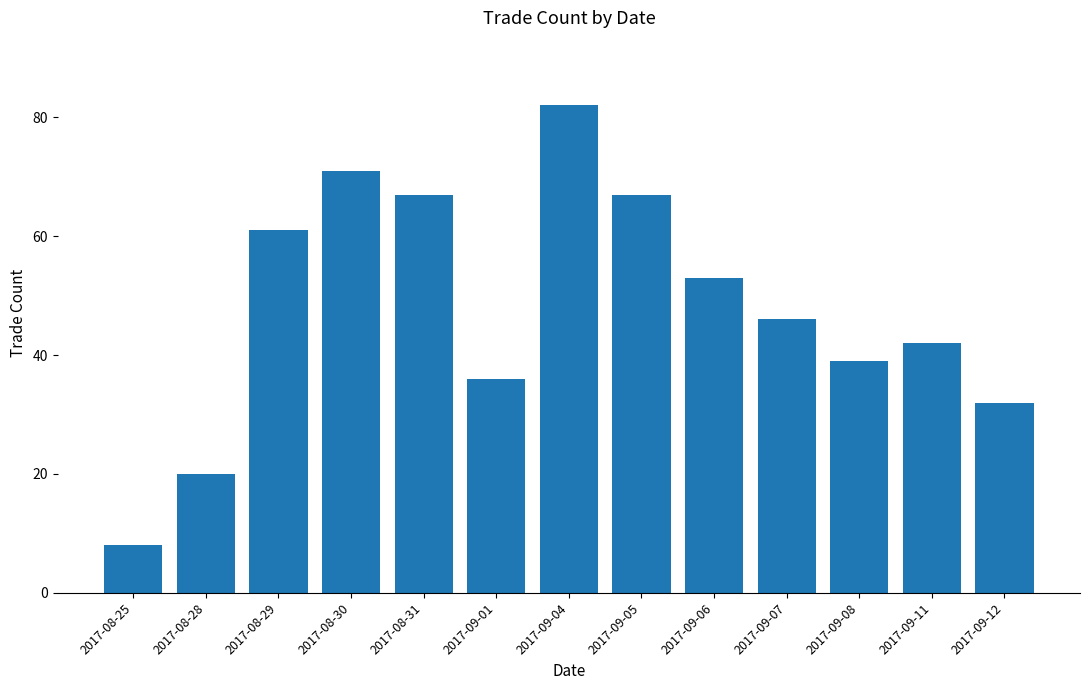

Which label corresponds to the smallest value in the chart?

2017-08-25